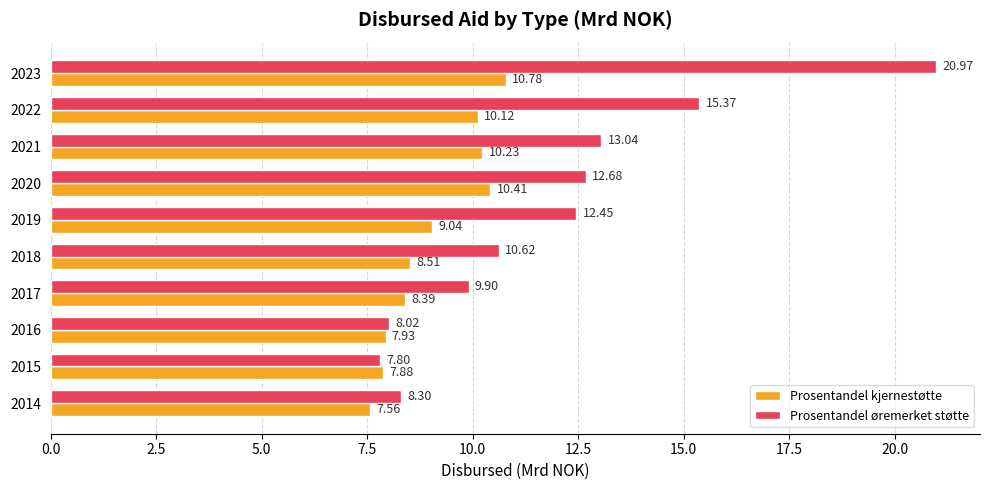

Which series has the largest range (max minus min)?

Prosentandel øremerket støtte